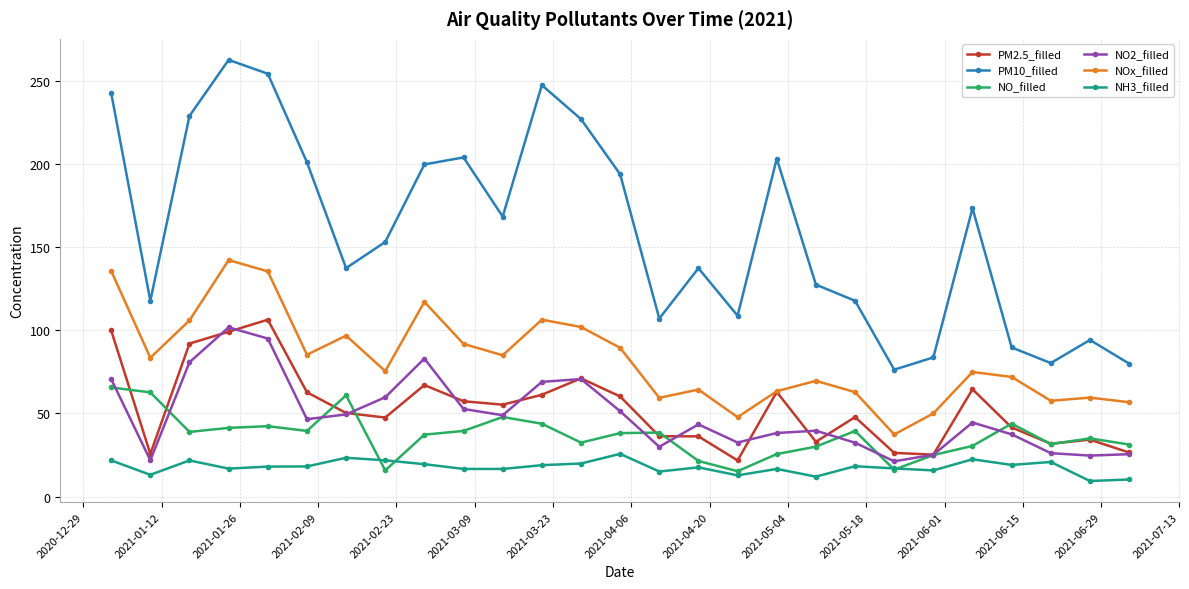

Which series has the largest total across all categories?

PM10_filled